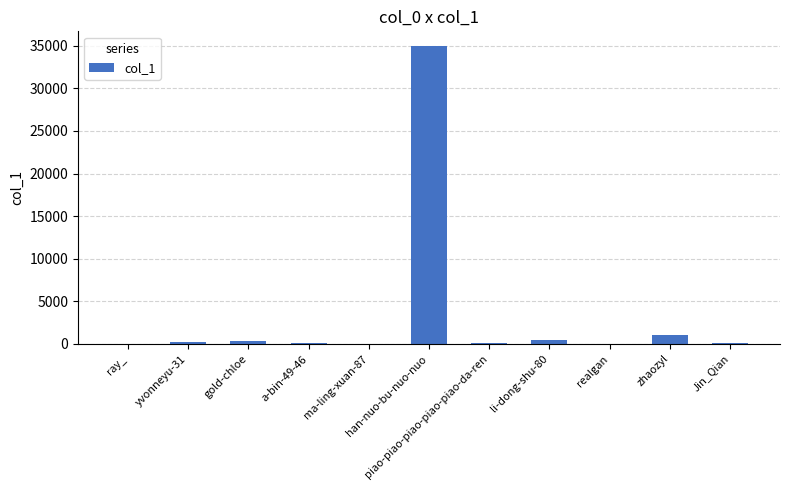

At which label is the value closest to 17482?

zhaozyl